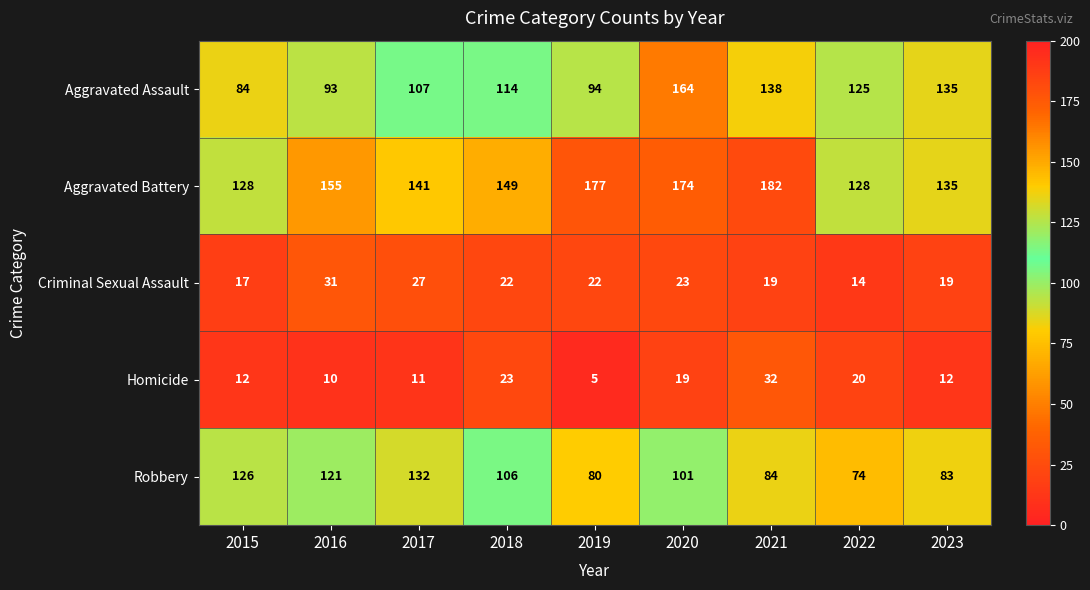

The value of Aggravated Battery at 2021 is 182. True or false?

True